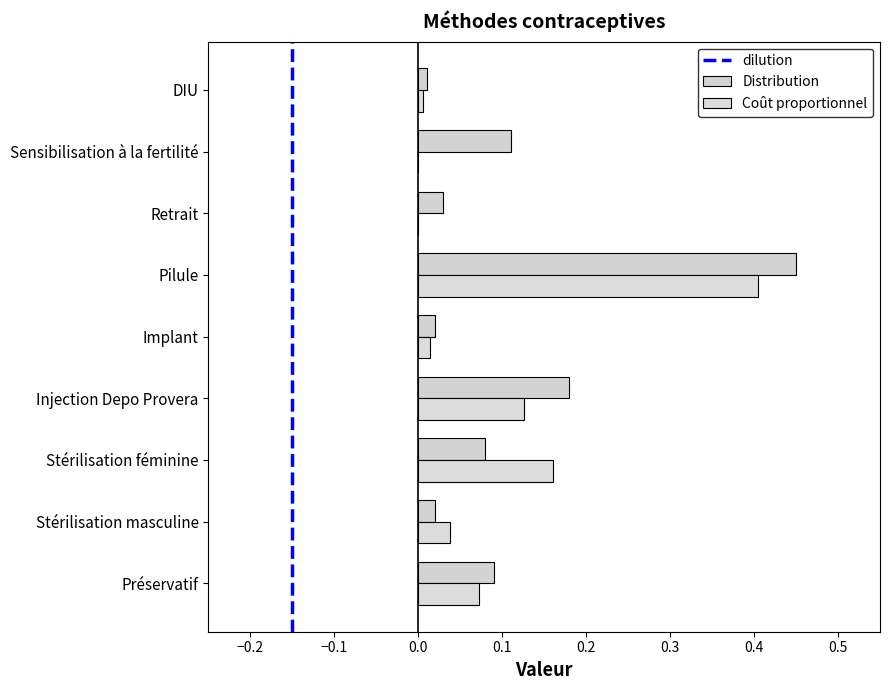

What is the label of the 3rd bar from the right?

Retrait